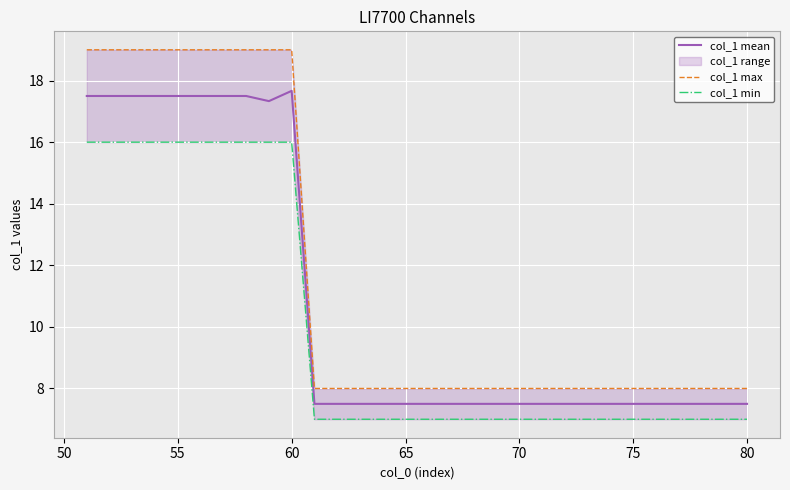

The value of col_1 mean at 70 is 11.7. True or false?

False